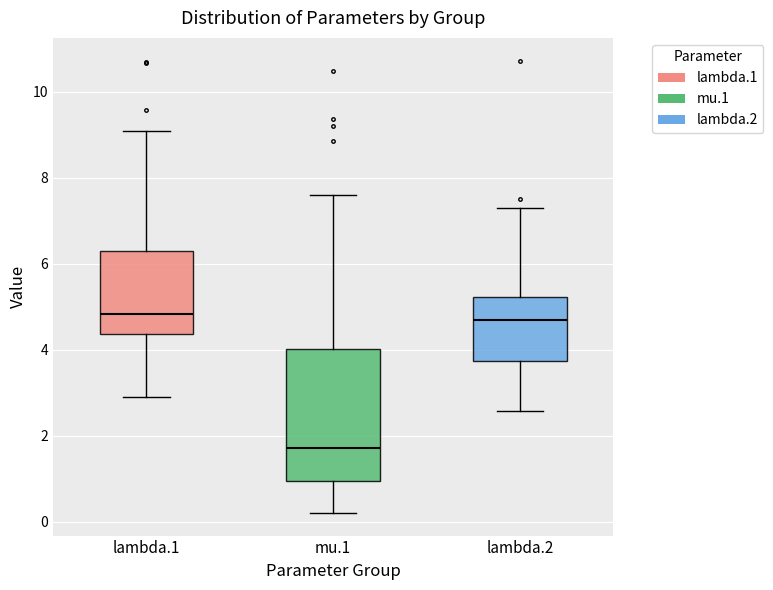

Where does the median line of the box for mu.1 sit on the y-axis? The values are not printed on the chart, so give them approximately, as read against the axis.

1.8